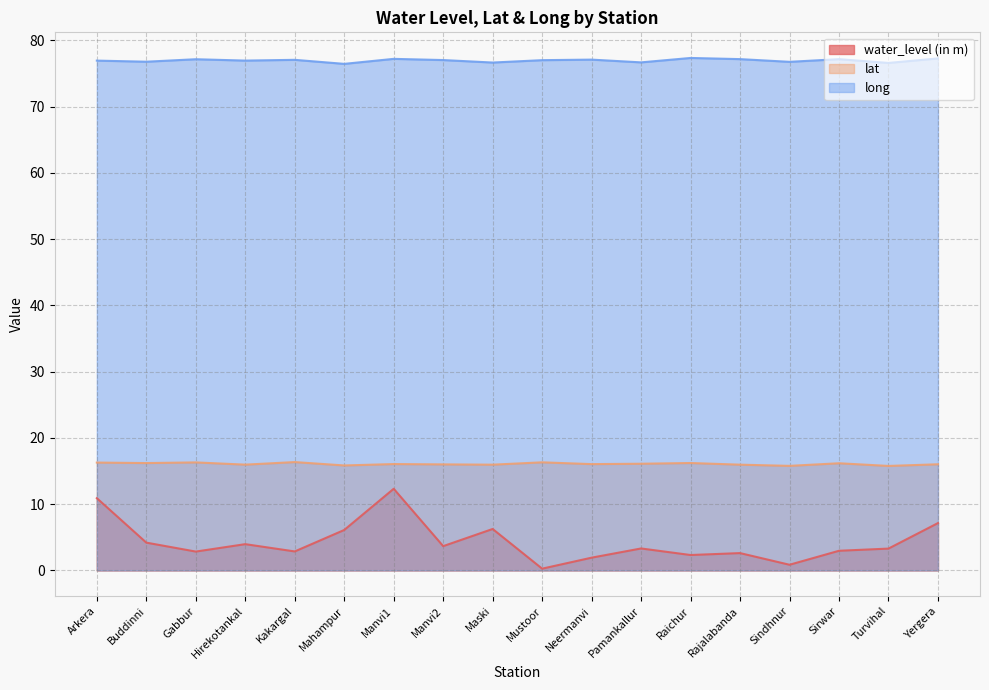

Reading right to left, transcribe all the data shown in this chart.

water_level (in m): 7.1	3.3	3.0	0.8	2.6	2.3	3.3	1.9	0.3	6.2	3.7	12.3	6.1	2.9	4.0	2.8	4.2	10.9
lat: 16.0	15.8	16.2	15.8	16.0	16.2	16.1	16.0	16.3	16.0	16.0	16.1	15.8	16.4	16.0	16.3	16.2	16.3
long: 77.3	76.6	77.2	76.8	77.2	77.3	76.7	77.1	77.0	76.7	77.0	77.2	76.5	77.1	77.0	77.2	76.8	77.0